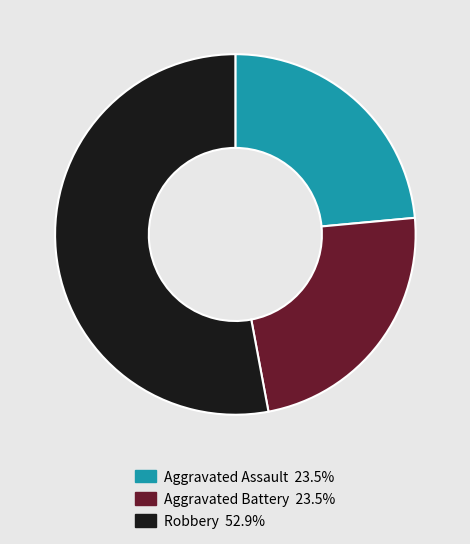

Is there any slice that represents more than half of the pie?

Yes